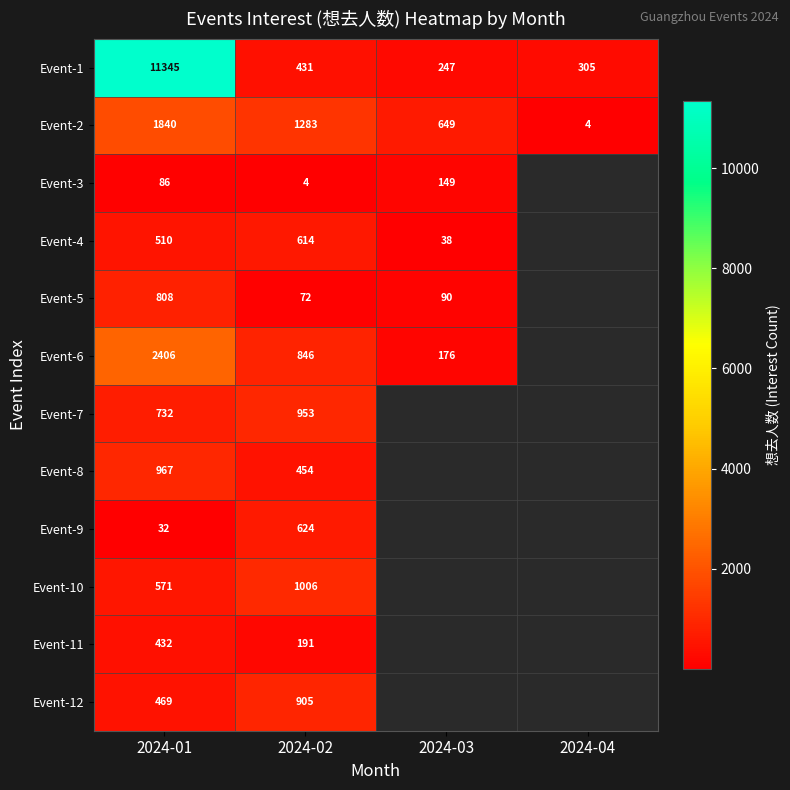

What value does the Event-1 series have at 2024-04, to the nearest 50?

300